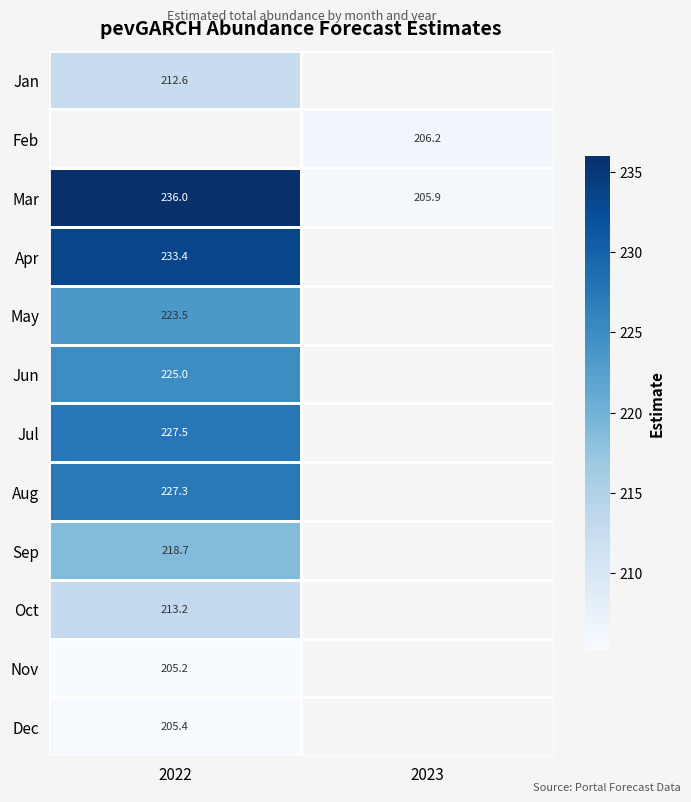

Which label corresponds to the smallest value in the chart?

2022